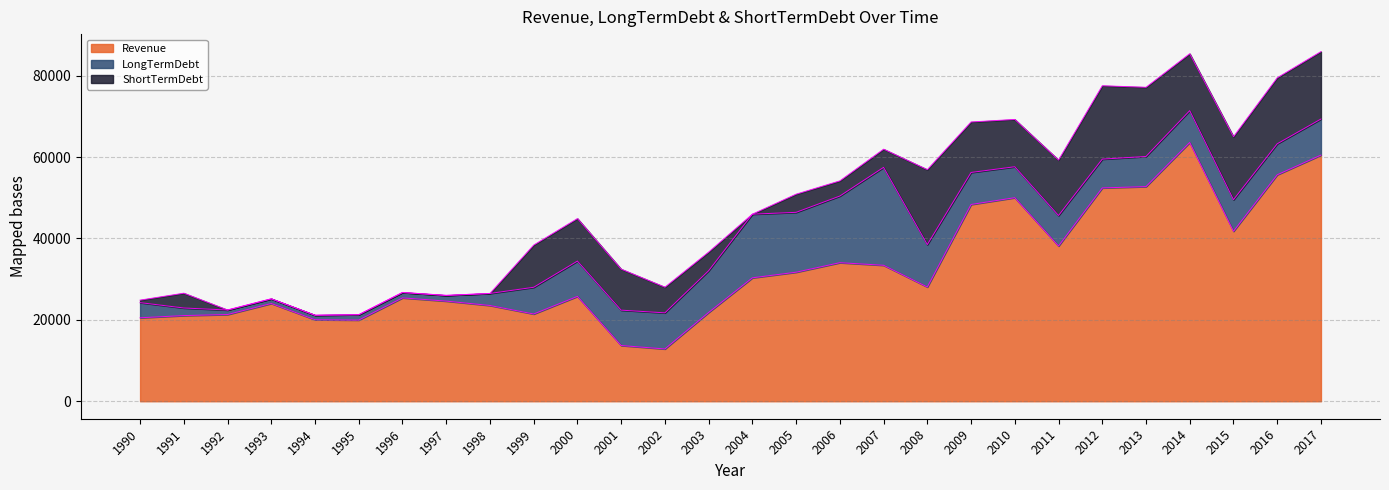

Which series has the widest spread of values?

Revenue